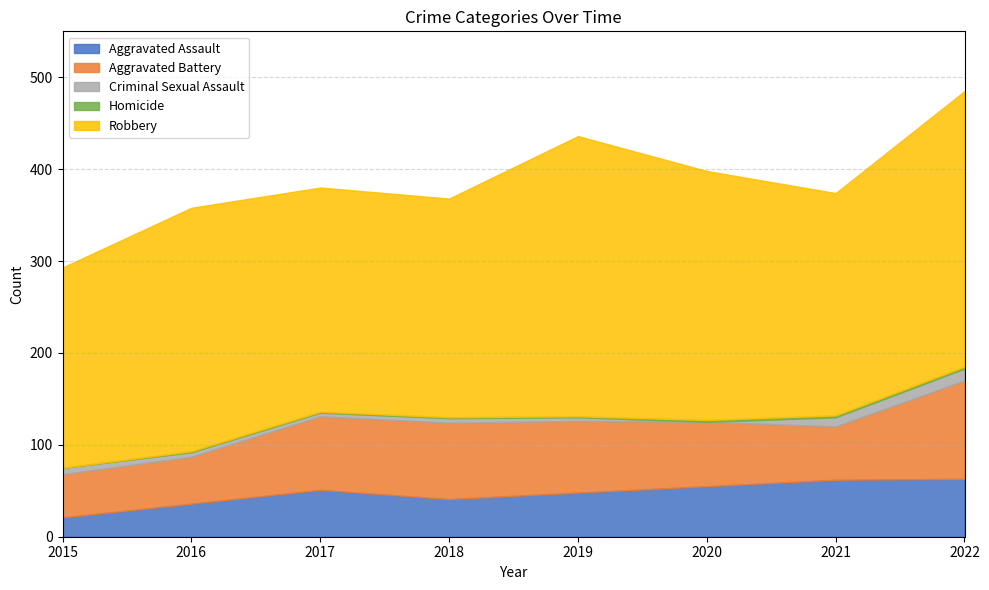

How many data points does each series have?

8